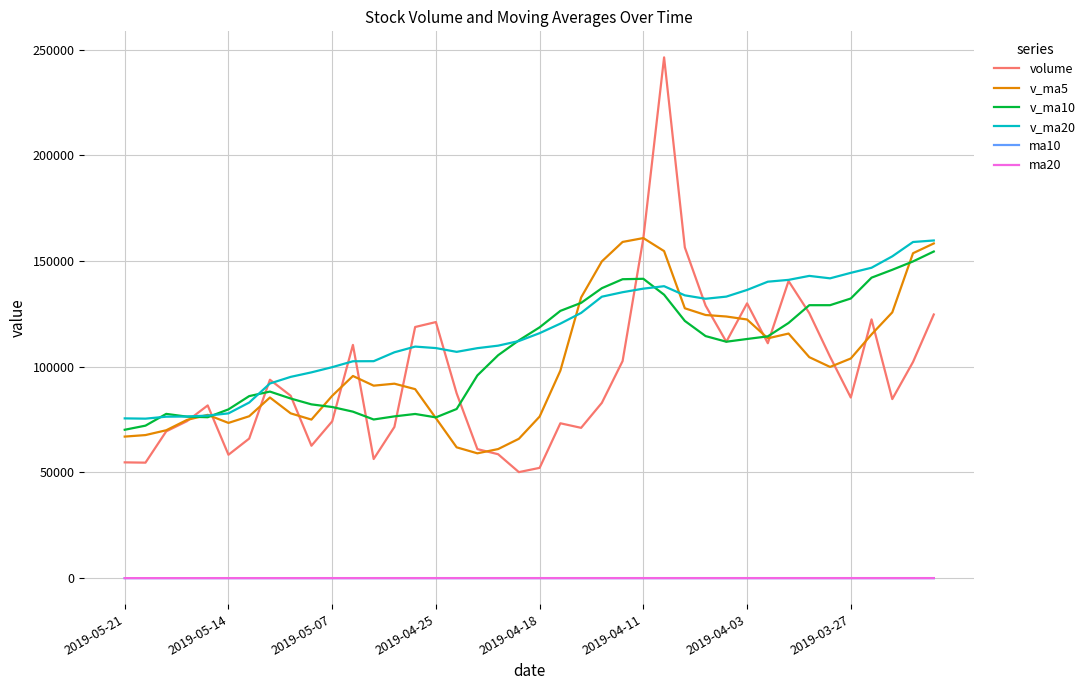

Which series has the widest spread of values?

volume